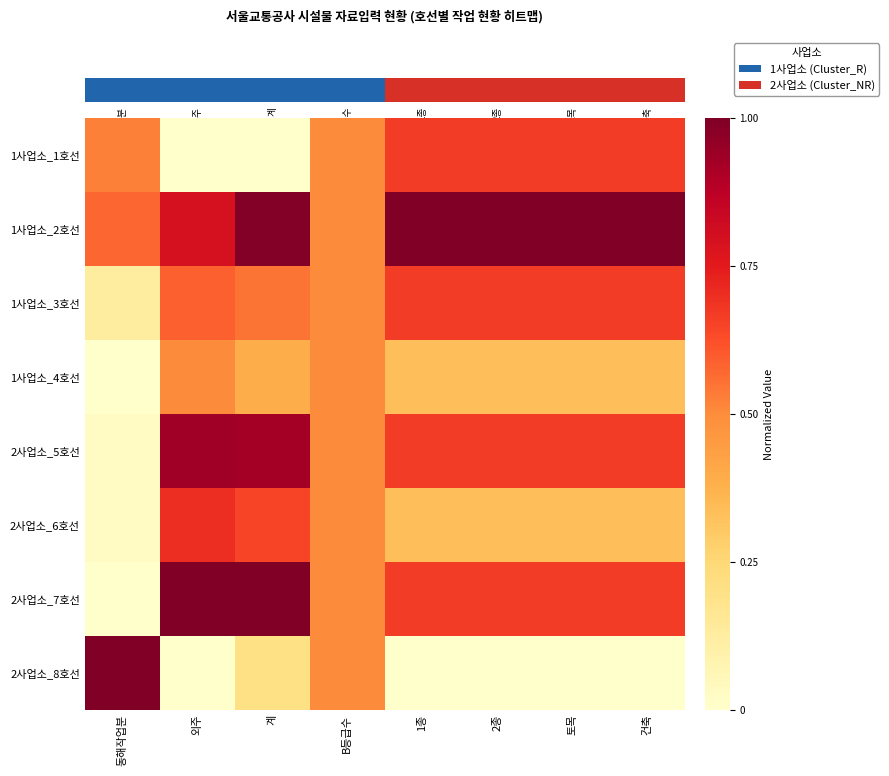

Which series has the largest range (max minus min)?

2사업소_7호선